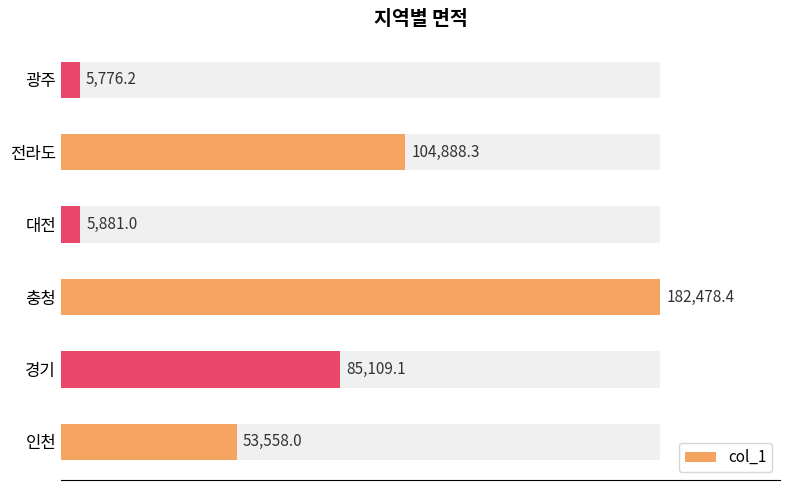

What is the value of the 6th bar from the left?

5776.2